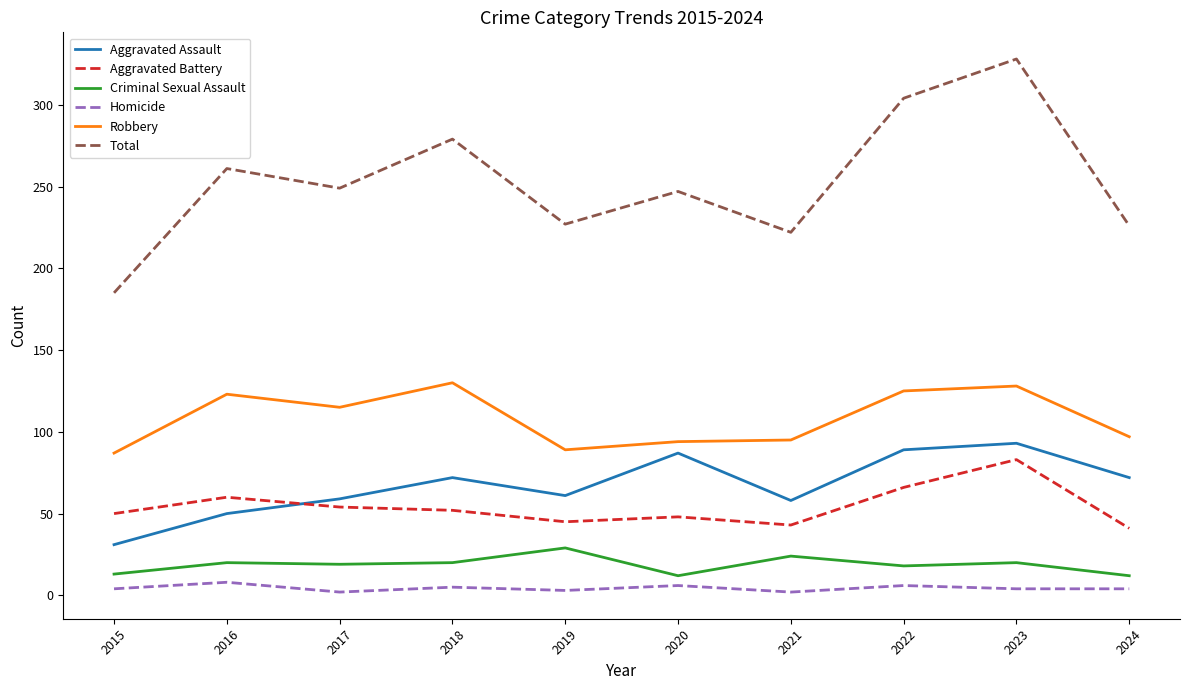

What is the maximum value shown in the chart?

328